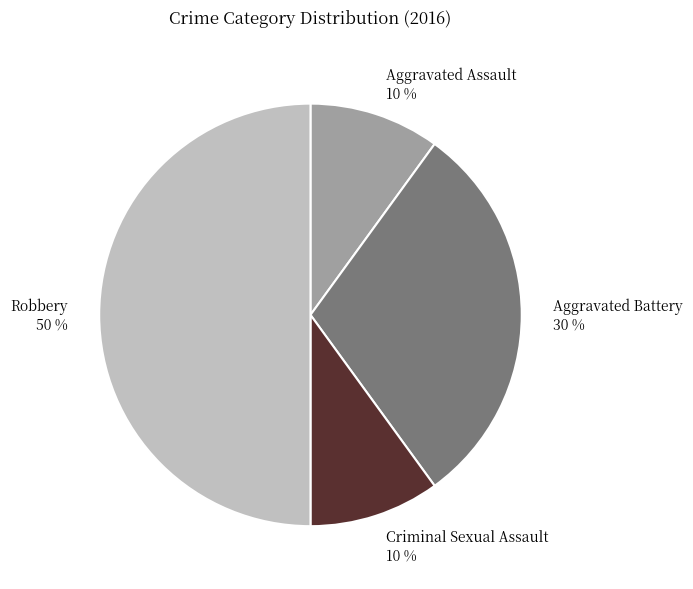

Does Aggravated Assault account for over 50% of the chart?

No